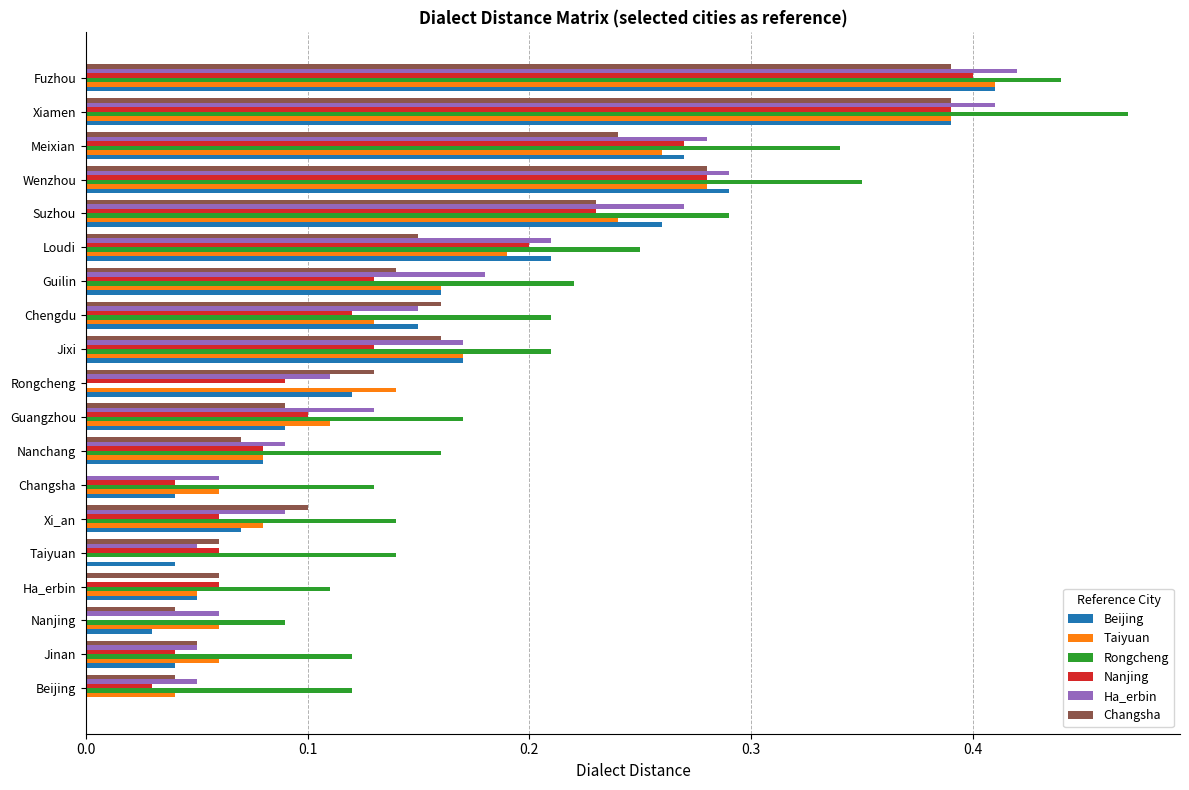

Which series has the largest total across all categories?

Rongcheng